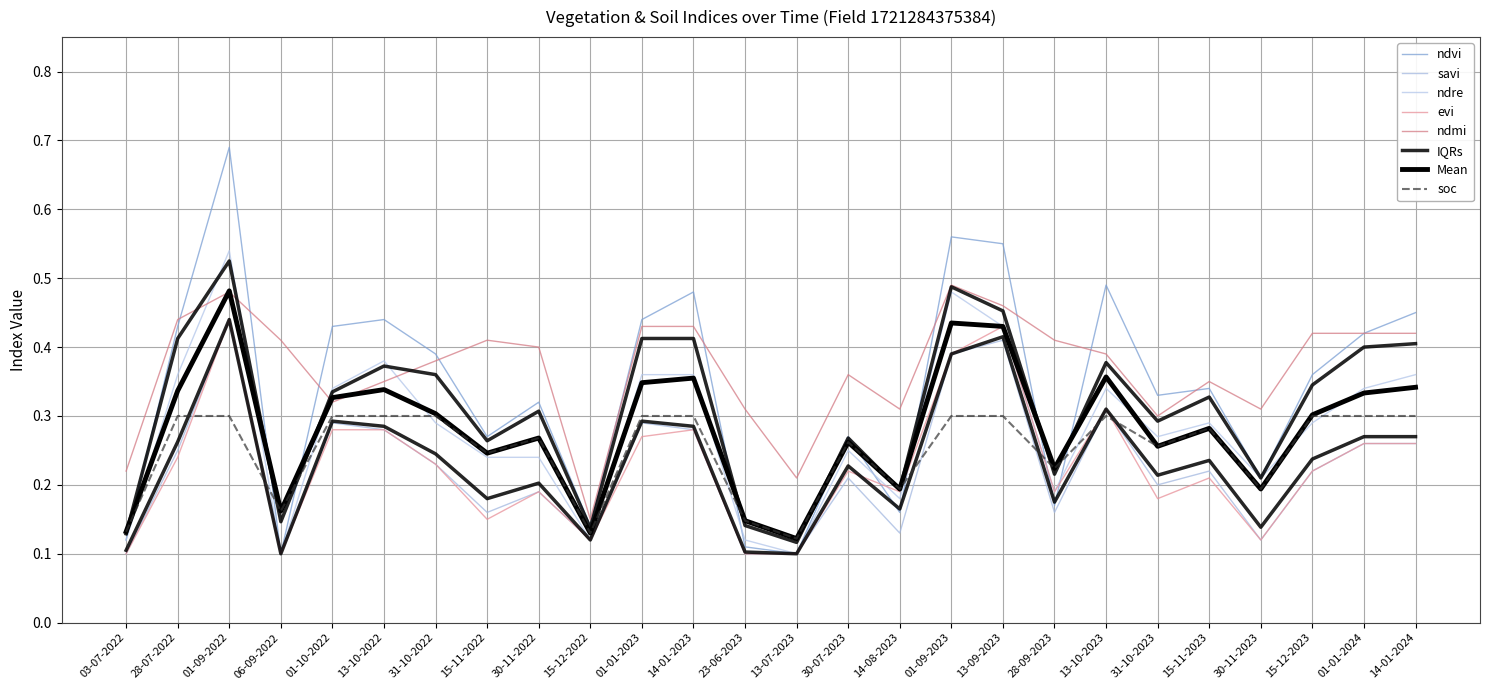

True or false: savi and ndmi cross at least once.

False